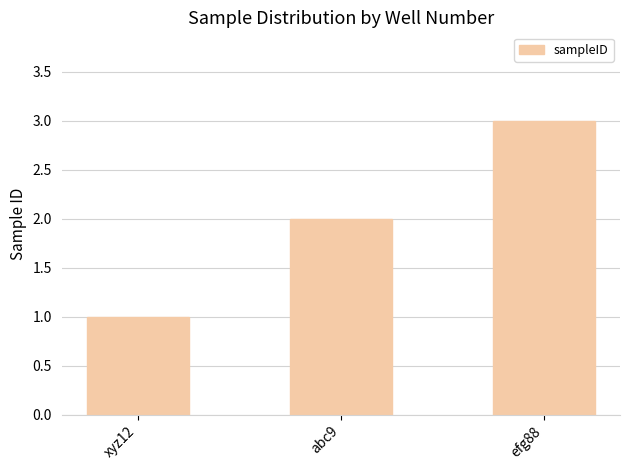

Where is the data nearest to the value 2?

abc9